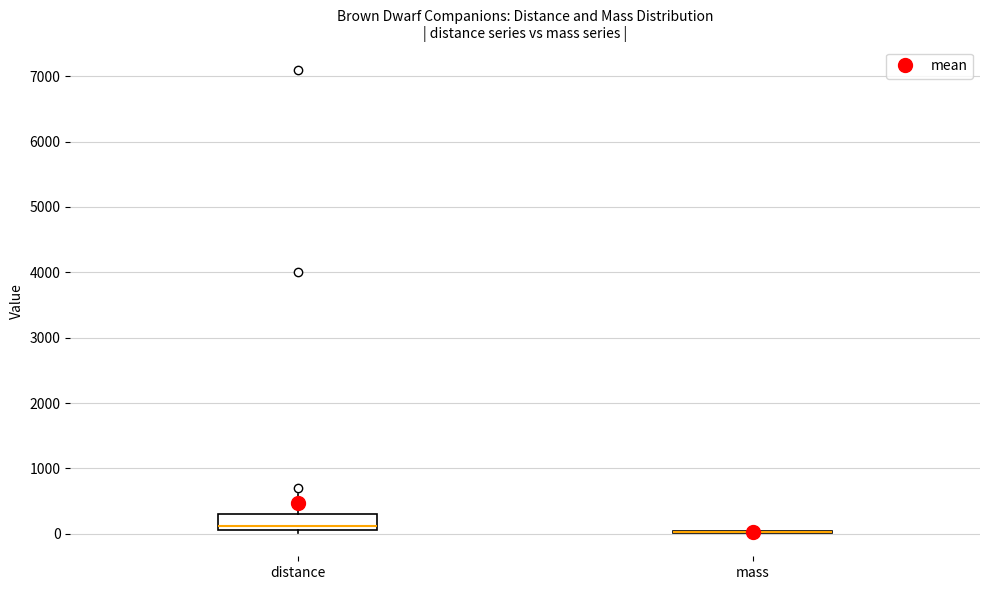

Reading left to right, transcribe this box plot: for each box, give where its median line is, the range the box spans, and where its two whiskers end, as read against the y-axis. The values are not printed on the chart, so give them approximately, as read against the axis.

distance: median 100 (just above the box's lower edge), box 100 to 300, whiskers 0 to 600
mass: box collapsed to a line at 0, whiskers 0 to 100